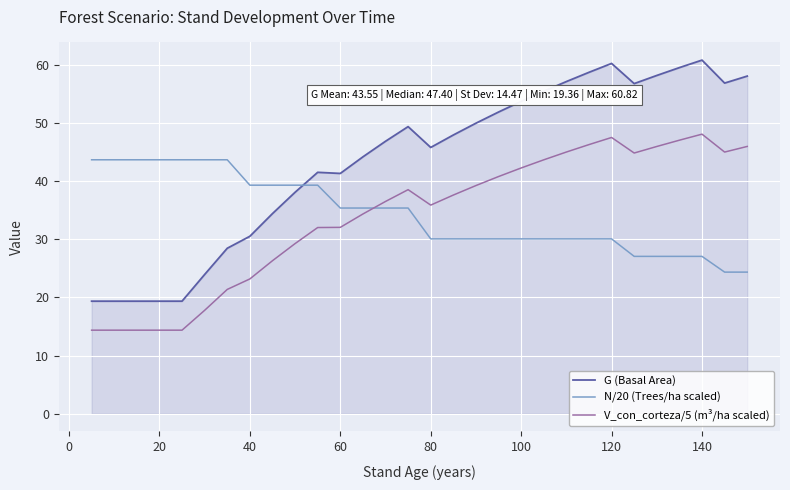

What is the difference between the maximum and minimum values in the G (Basal Area) series?

41.5